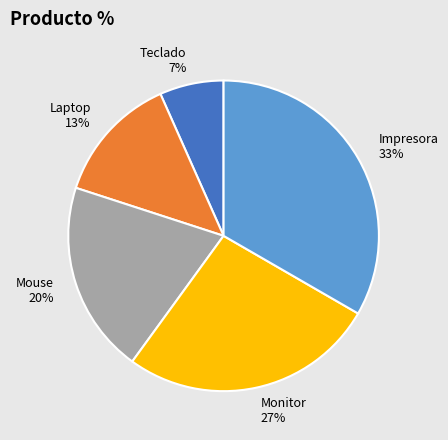

To the nearest percent, what percentage of the pie is Laptop?

13%